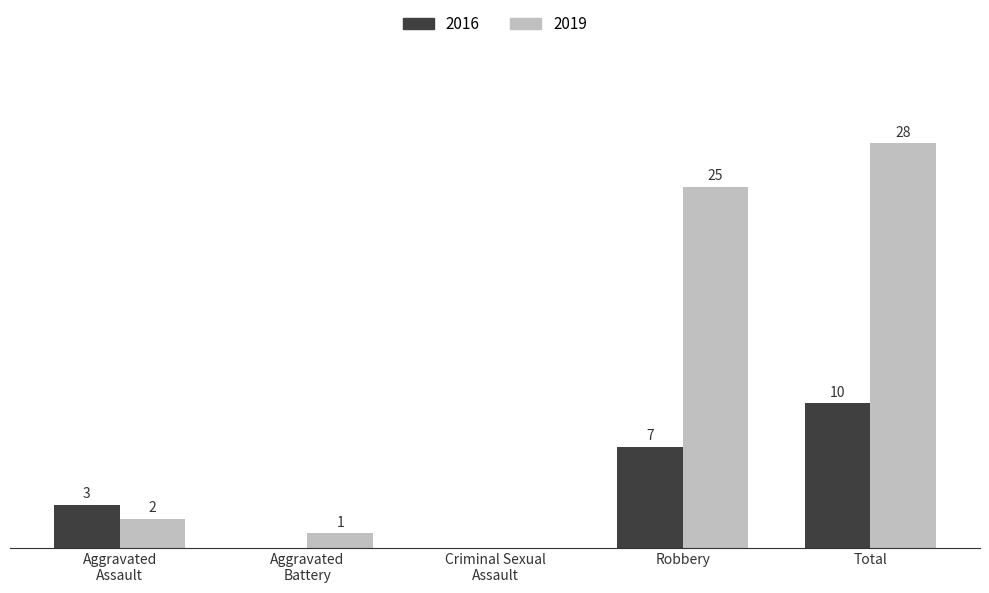

What are all the series names shown in the legend?

2016, 2019